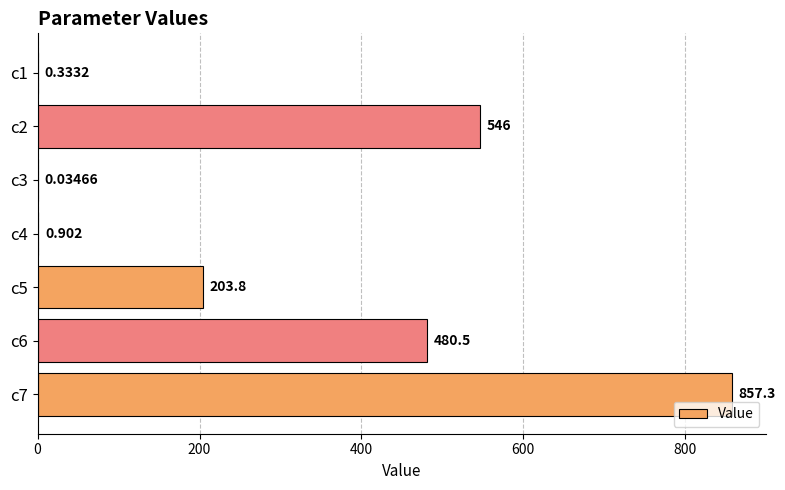

What is the difference between the second highest and minimum values?

545.9